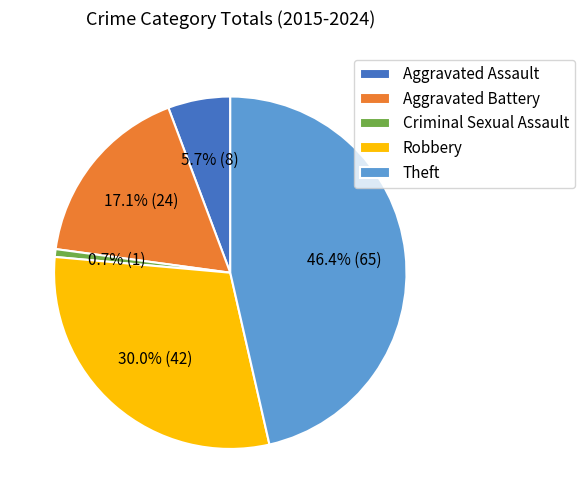

The Aggravated Battery slice represents 5% of the pie. True or false?

False